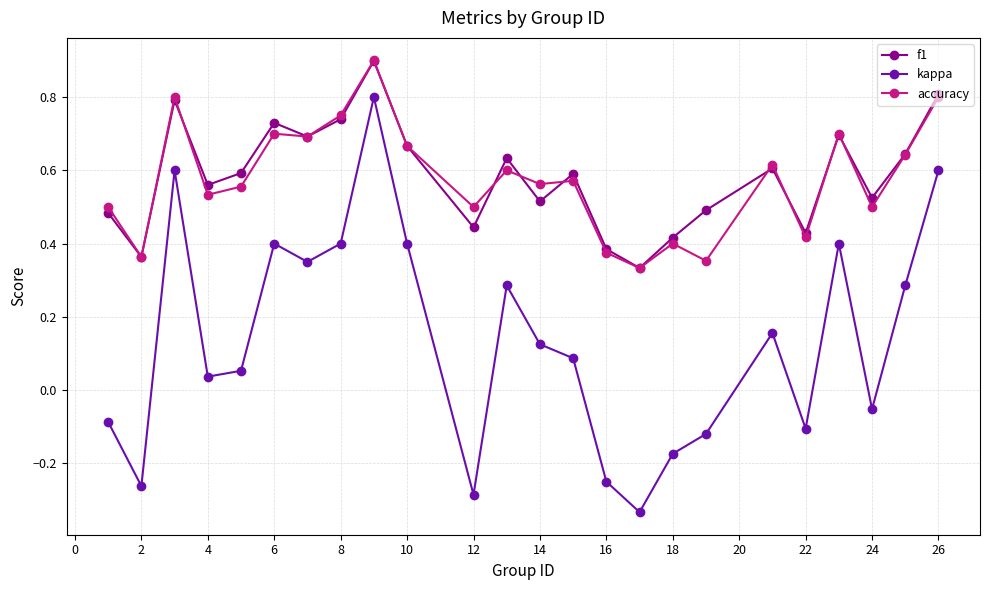

How many values in the kappa series exceed 0?

15